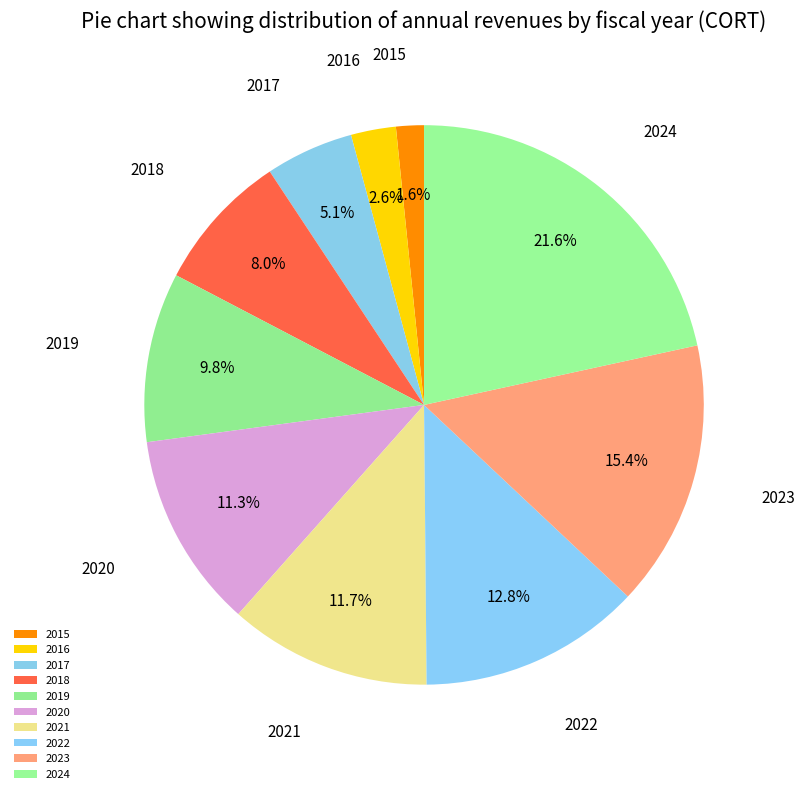

How many segments does this pie chart have?

10